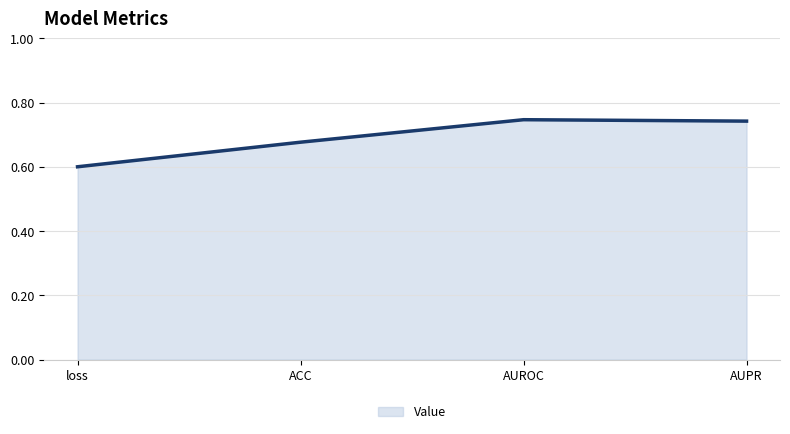

True or false: the data shows 0.6 at loss.

True